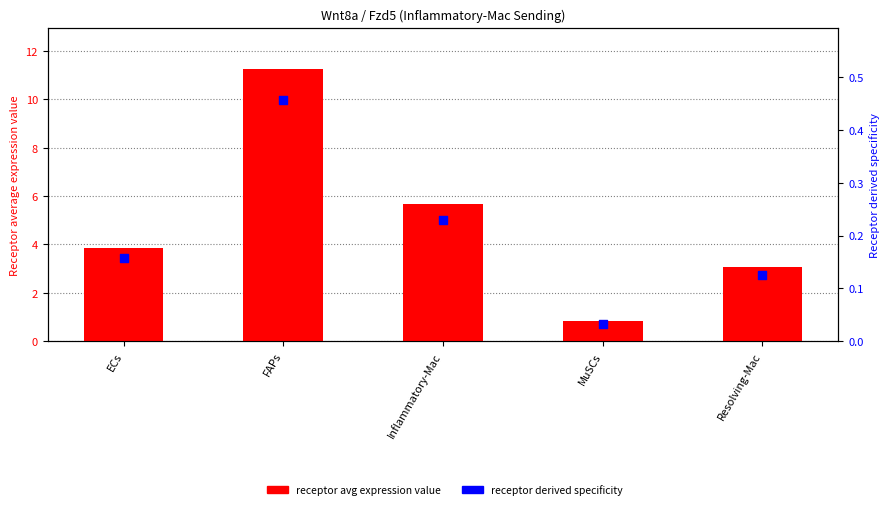

Which series has the largest total across all categories?

receptor avg expression value